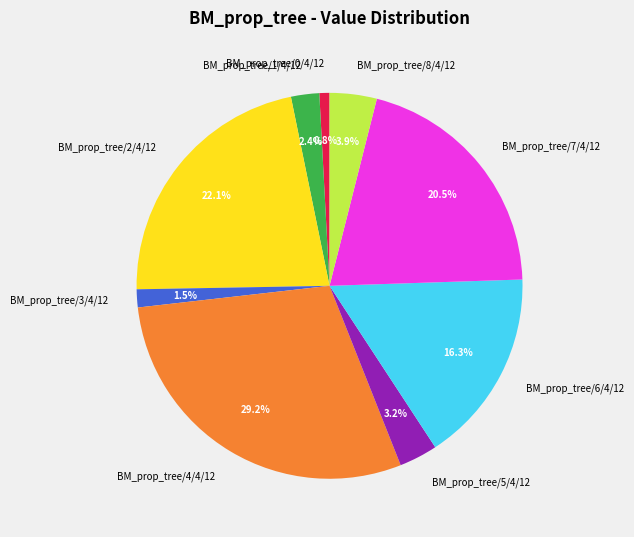

To the nearest percent, what percentage of the pie is BM_prop_tree/4/4/12?

29%